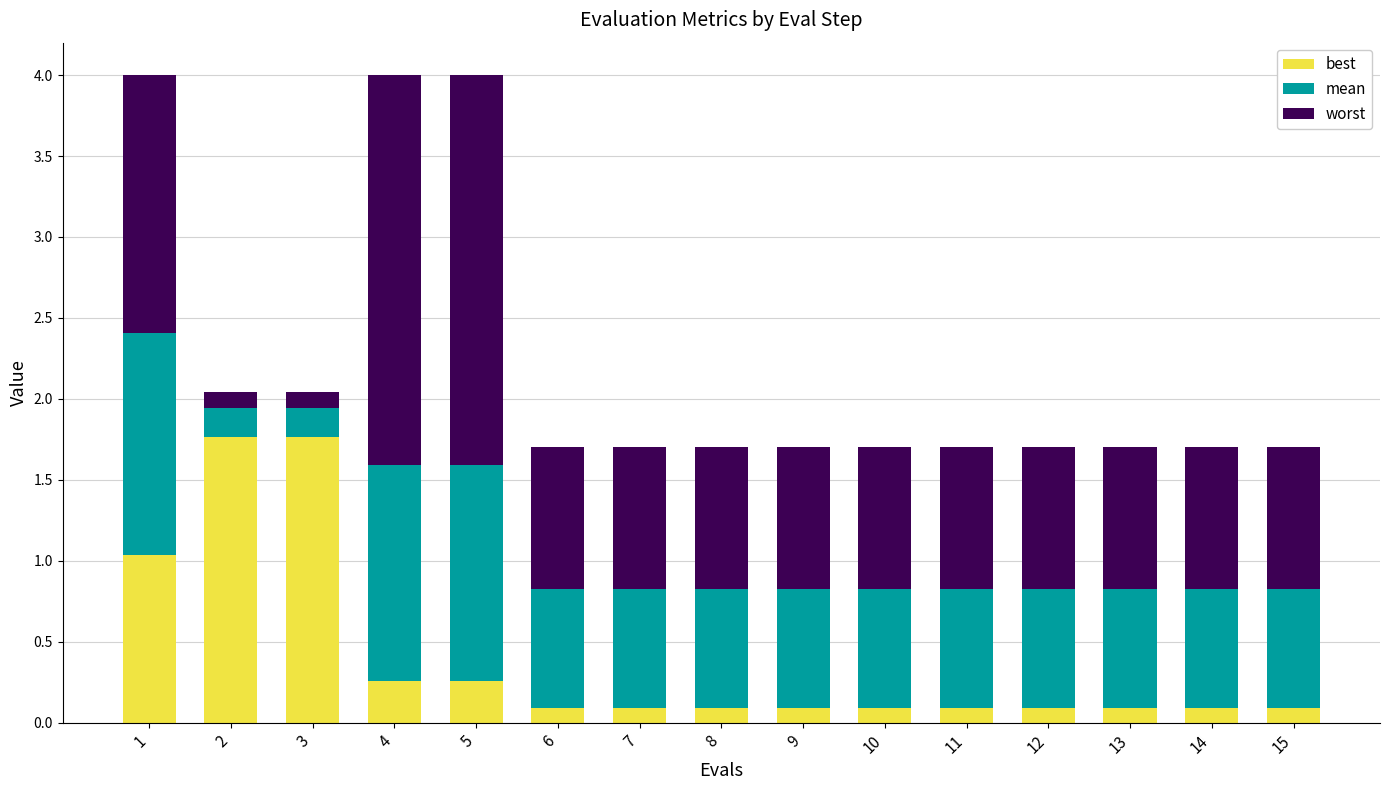

The best series shows 1.8 at 2. True or false?

True